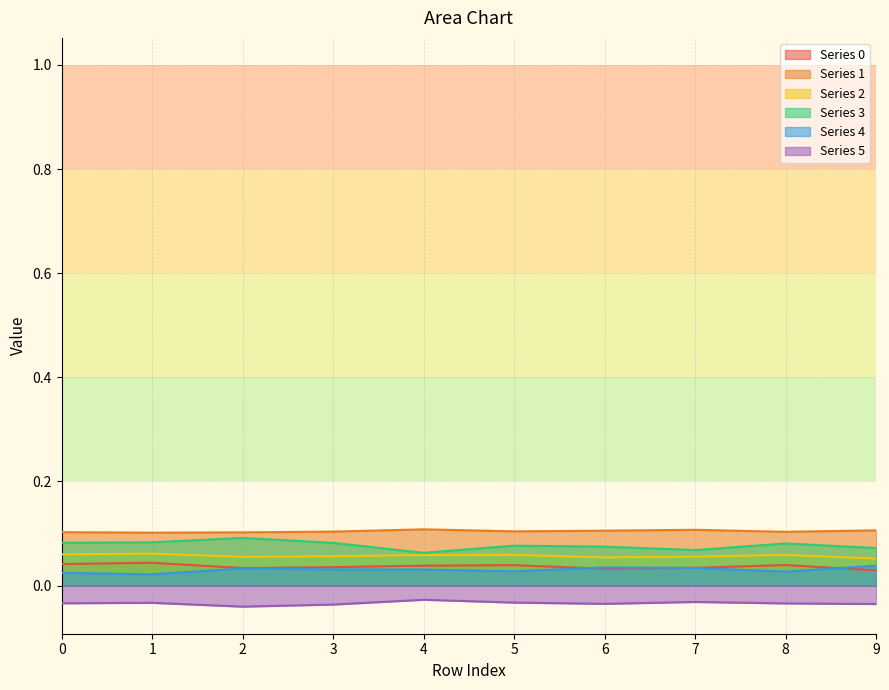

Reading left to right, what are all the values shown in this chart?

0: 0.0	0.0	0.0	0.0	0.0	0.0	0.0	0.0	0.0	0.0
1: 0.1	0.1	0.1	0.1	0.1	0.1	0.1	0.1	0.1	0.1
2: 0.1	0.1	0.1	0.1	0.1	0.1	0.1	0.1	0.1	0.1
3: 0.1	0.1	0.1	0.1	0.1	0.1	0.1	0.1	0.1	0.1
4: 0.0	0.0	0.0	0.0	0.0	0.0	0.0	0.0	0.0	0.0
5: -0.0	-0.0	-0.0	-0.0	-0.0	-0.0	-0.0	-0.0	-0.0	-0.0